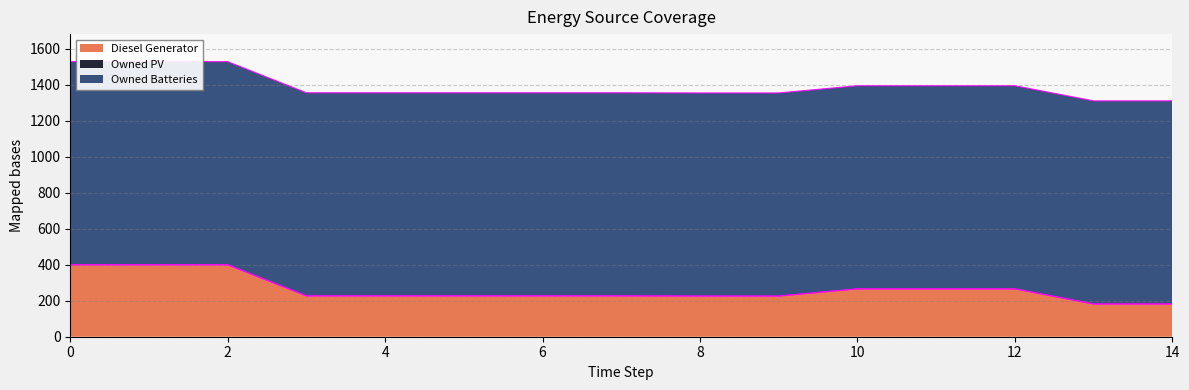

What is the total value across all series at 10?

1395